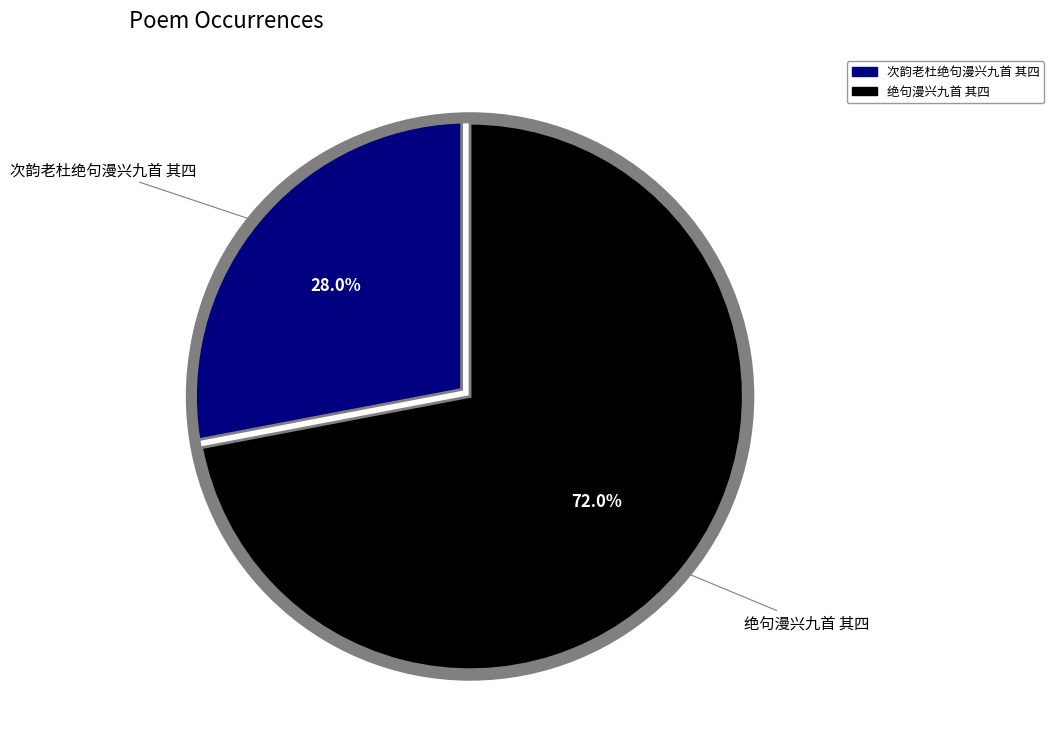

Is 次韵老杜绝句漫兴九首 其四 the majority of the pie?

No